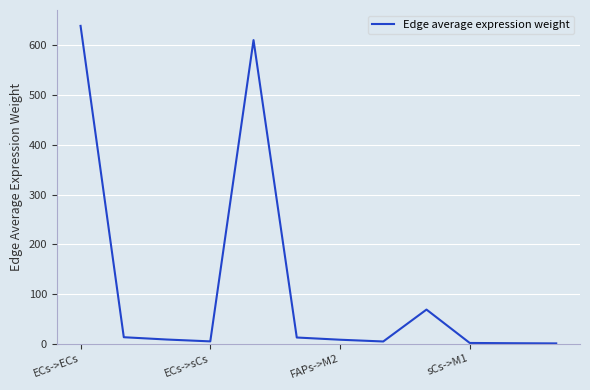

What is the difference between the maximum and minimum values?

638.7